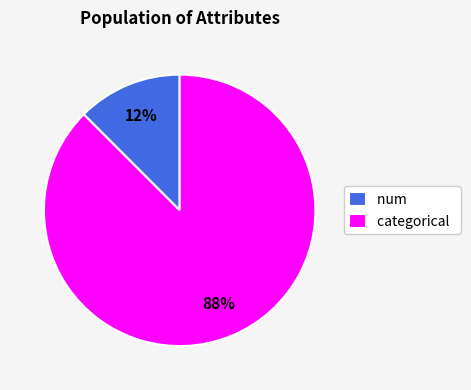

Does categorical account for over 50% of the chart?

Yes